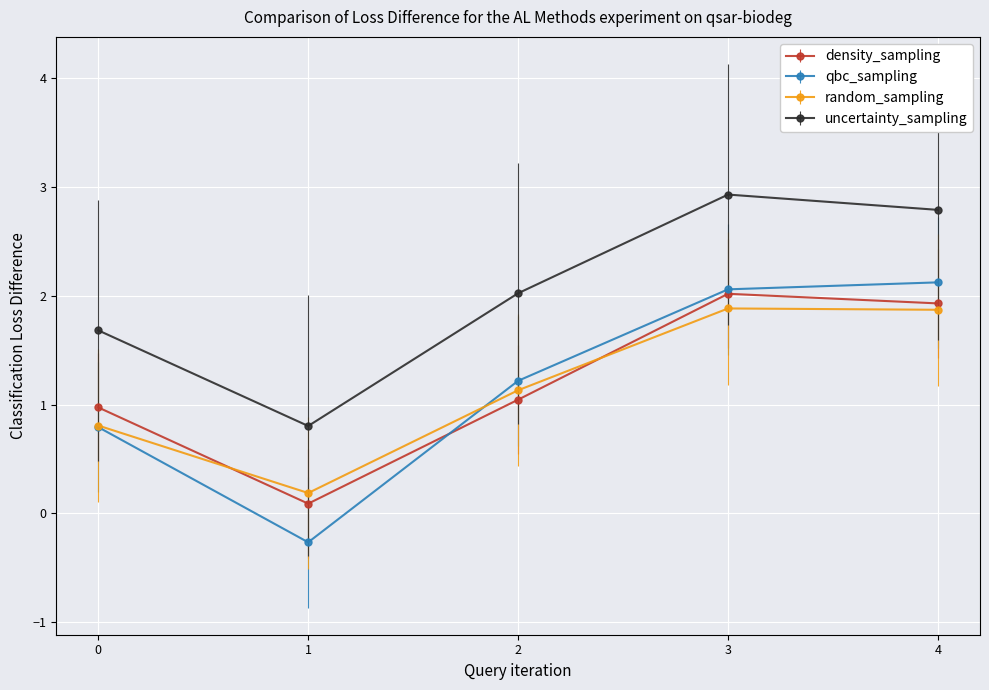

What value does the uncertainty_sampling series have at 0?

1.7